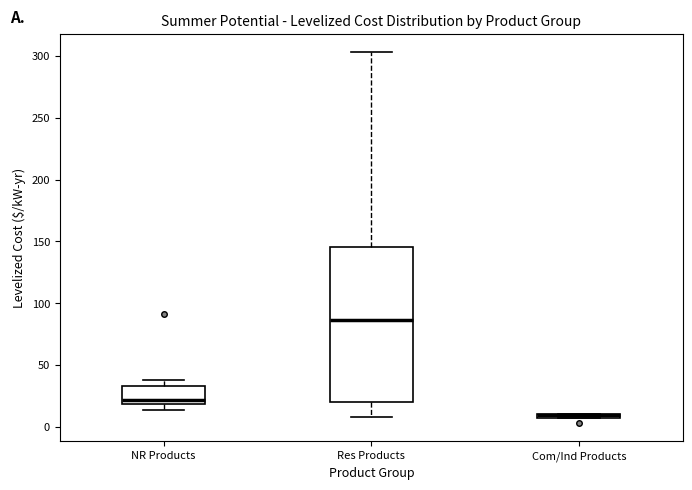

Where does the lower whisker of the box for Res Products end on the y-axis? The values are not printed on the chart, so give them approximately, as read against the axis.

10